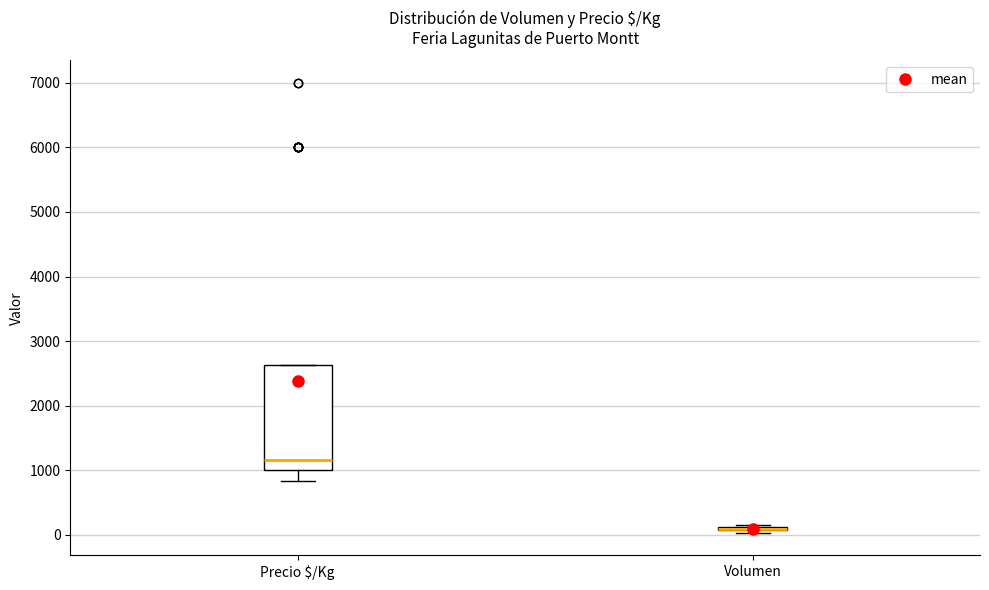

Comparing the boxes themselves (not the whiskers), which one is the tallest?

Precio $/Kg